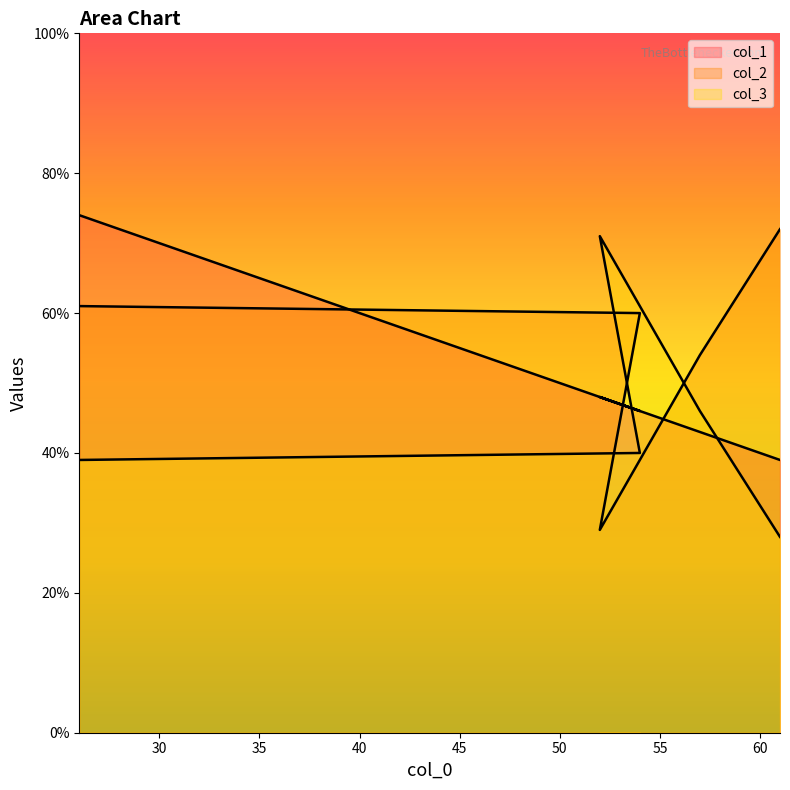

How many interior local valleys does the col_2 series have?

1